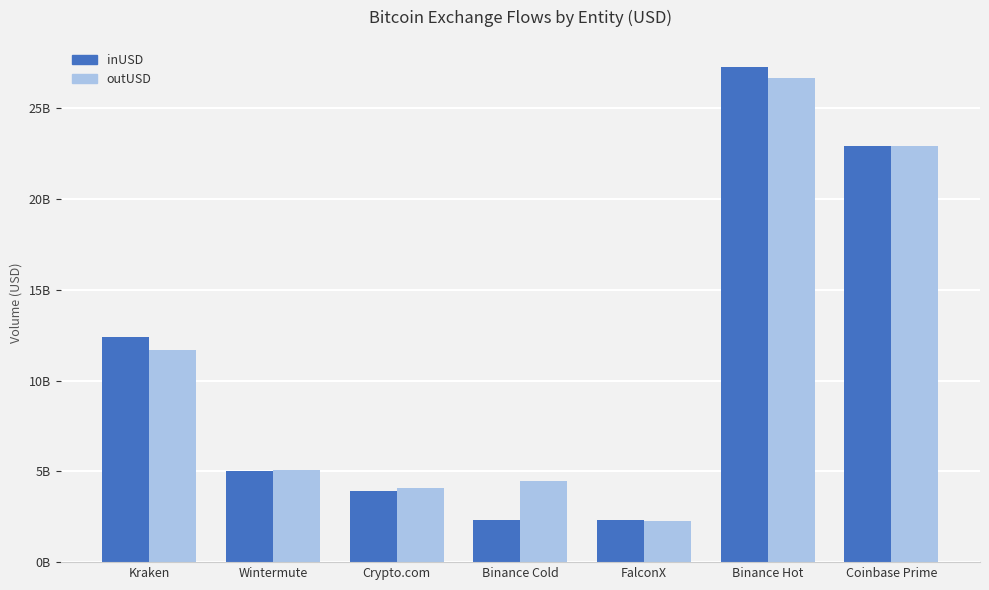

Does the chart contain any negative values?

No